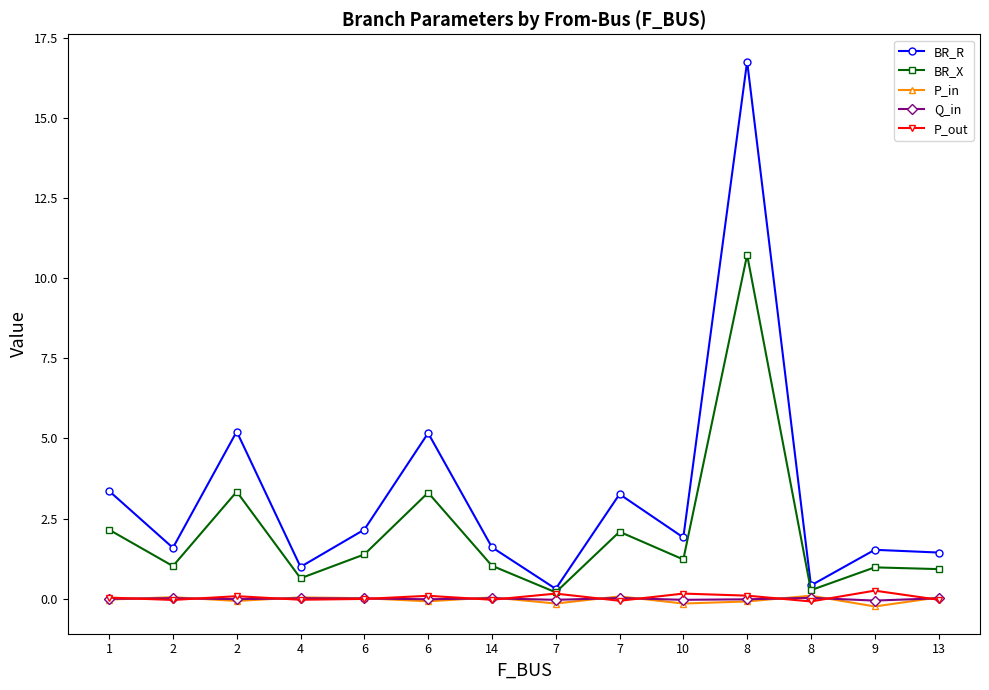

Is this an area chart (filled region under the line)?

No